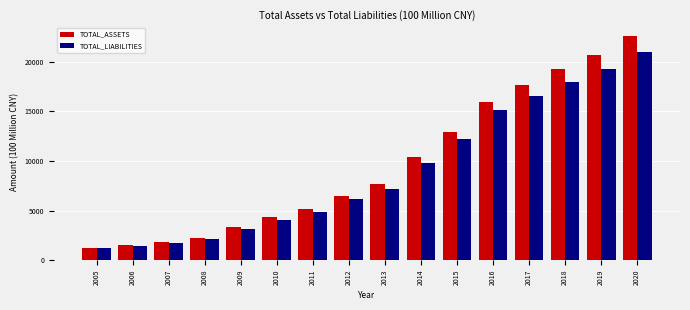

True or false: TOTAL_ASSETS has a value of 6503.3 at 2012.

True